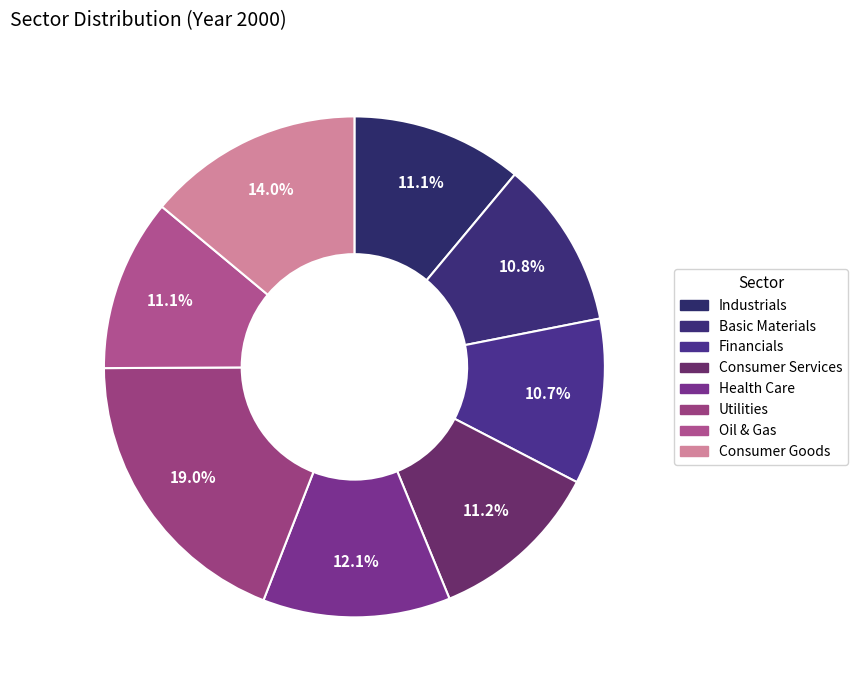

Combined, what portion of the pie is Industrials and Health Care?

23.2%